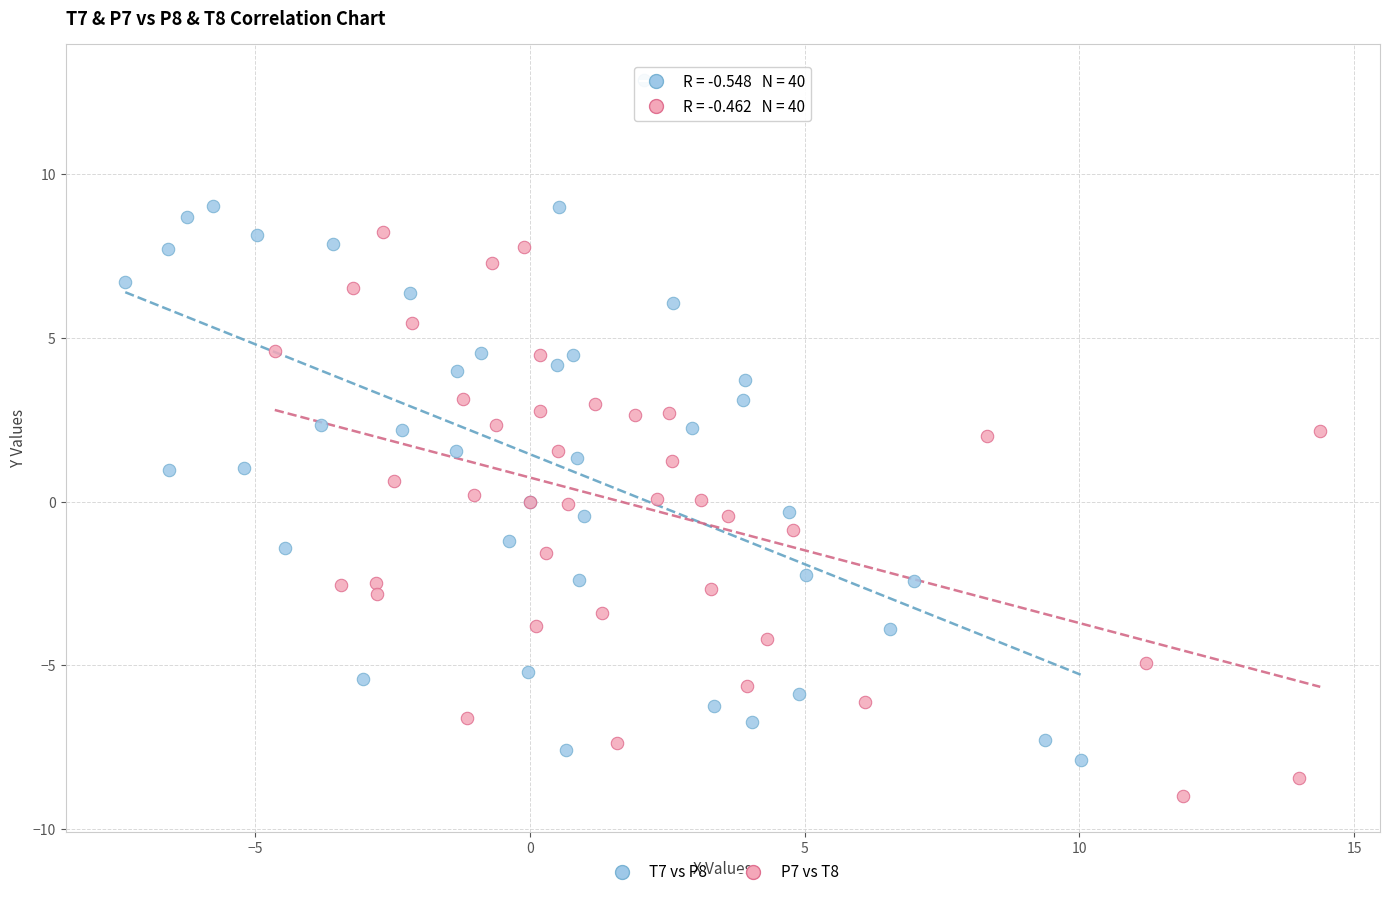

Which series has the largest Y range (max minus min)?

T7 vs P8